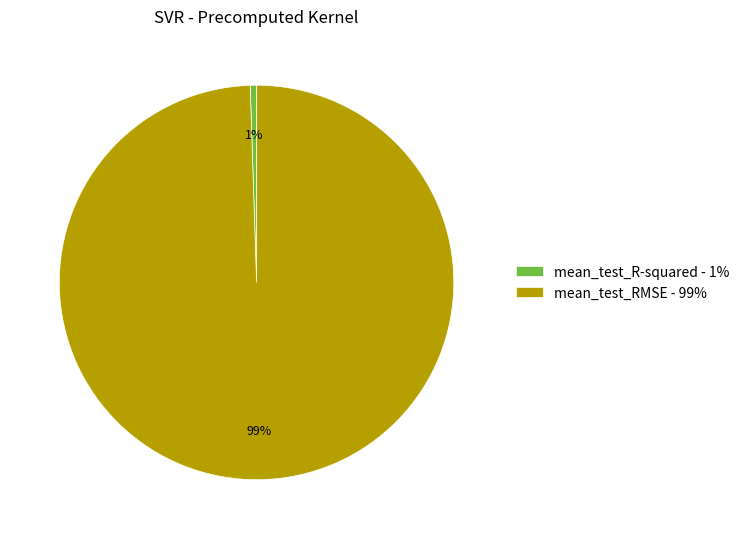

Which category has the smallest portion of the pie?

mean_test_R-squared